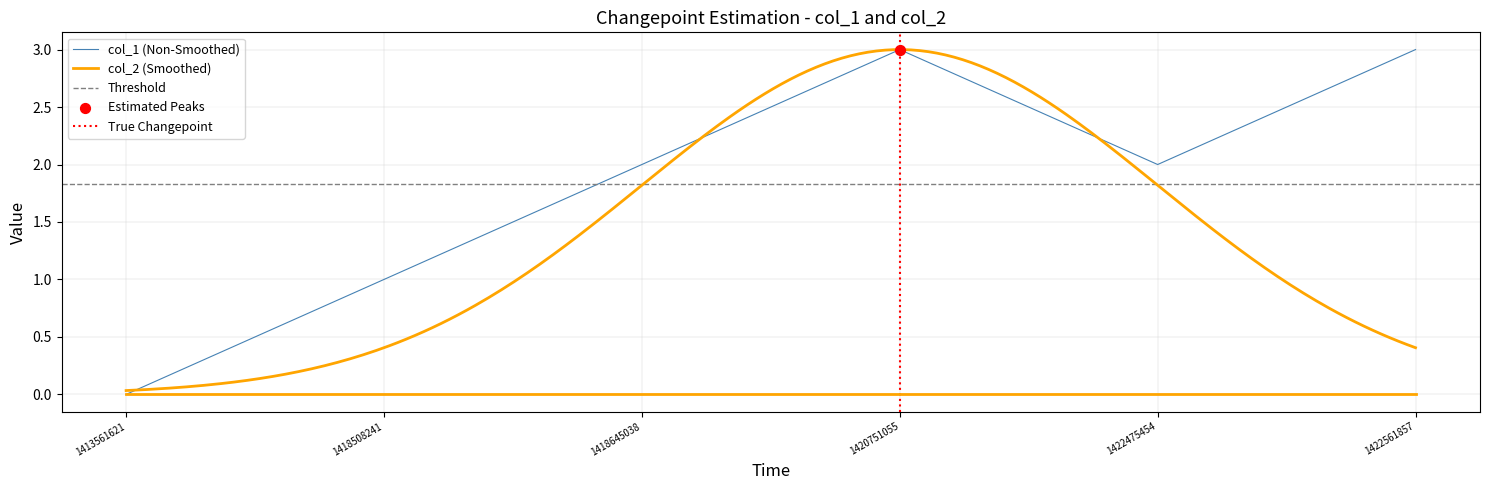

Approximately how many times larger is the value at 1418508241 compared to 1422561857?

0.3